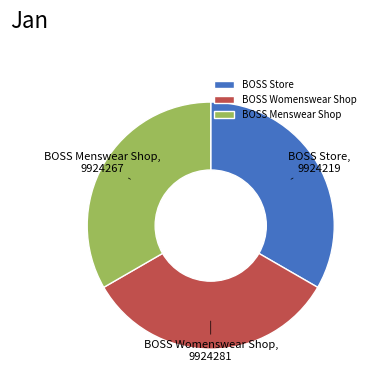

Is there a majority slice in this chart?

No